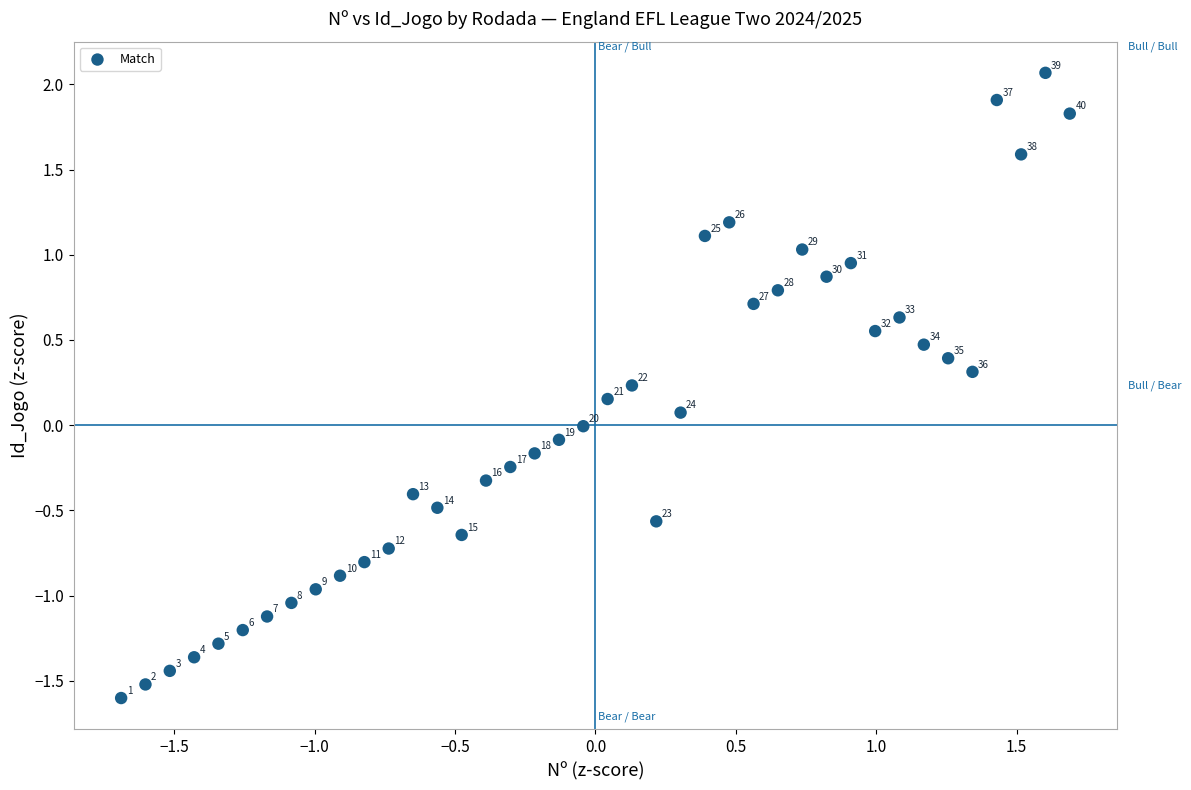

What is the range of Y values (max minus min)?

3.7